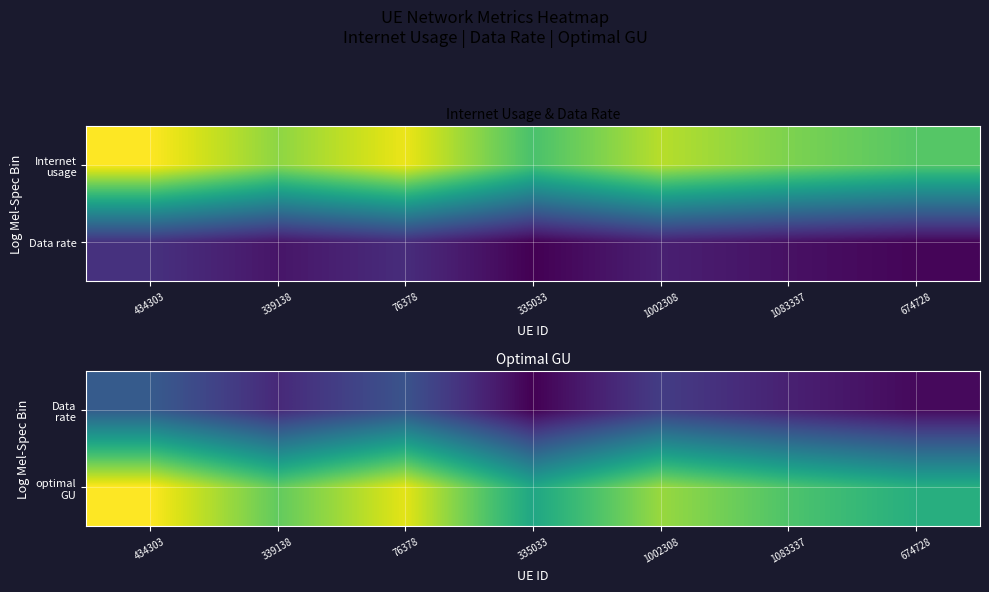

How many categories are shown in the chart?

7